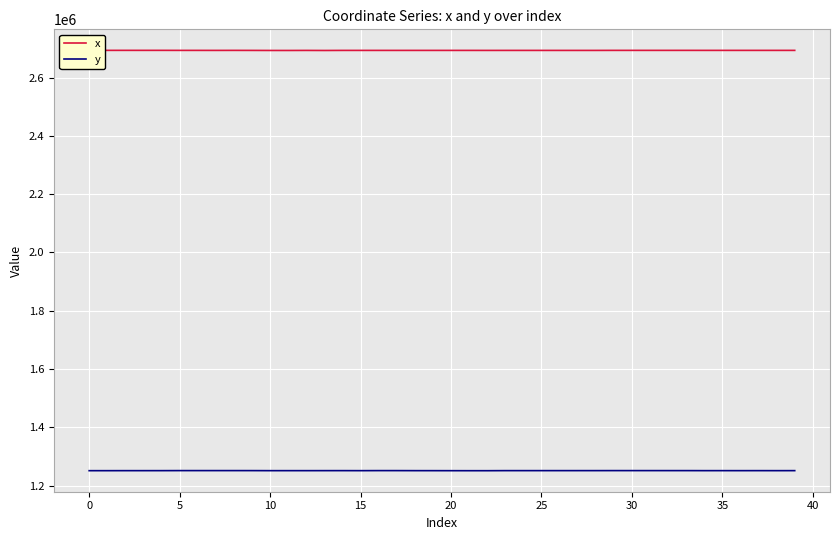

What is the maximum value shown in the chart?

2693813.6